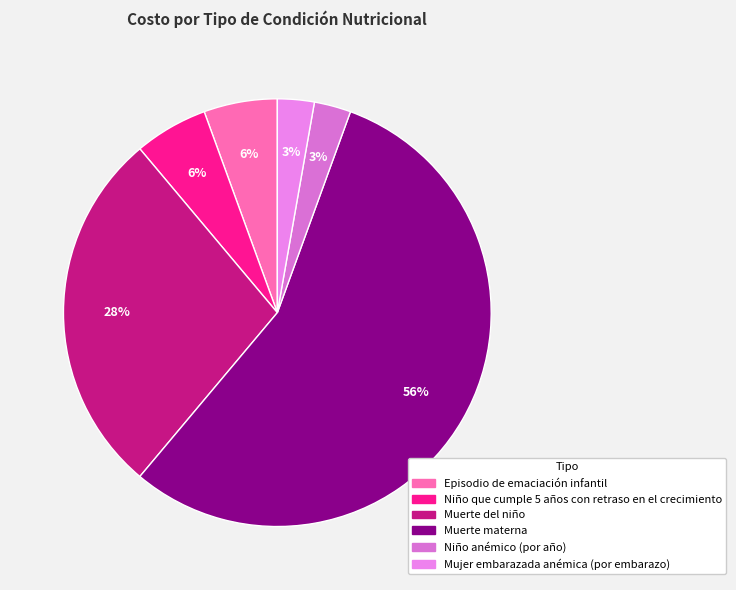

Count the number of slices in the pie.

6